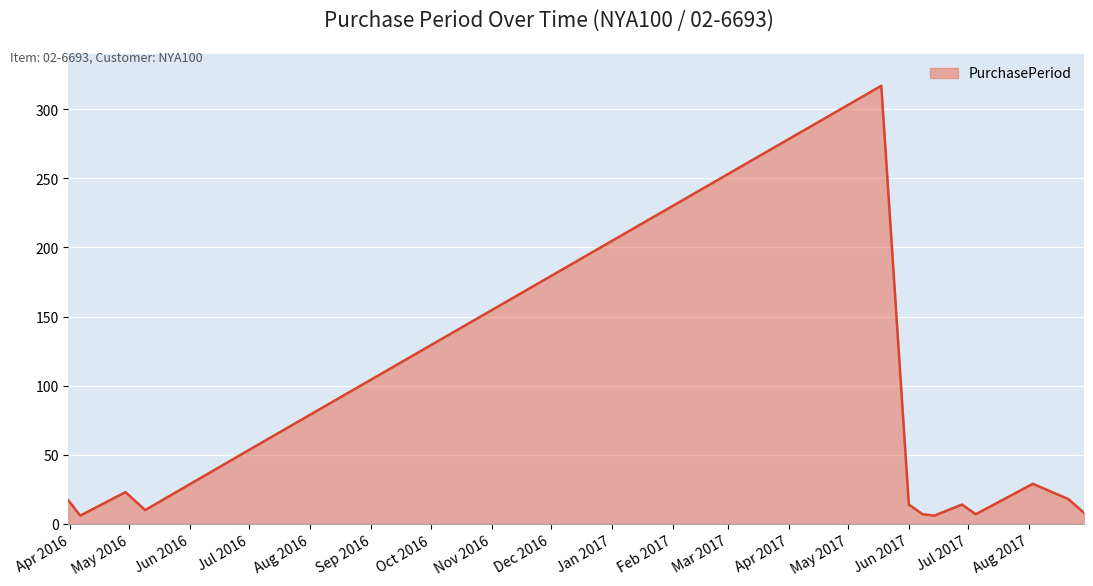

What is the difference between the maximum and minimum values?

311